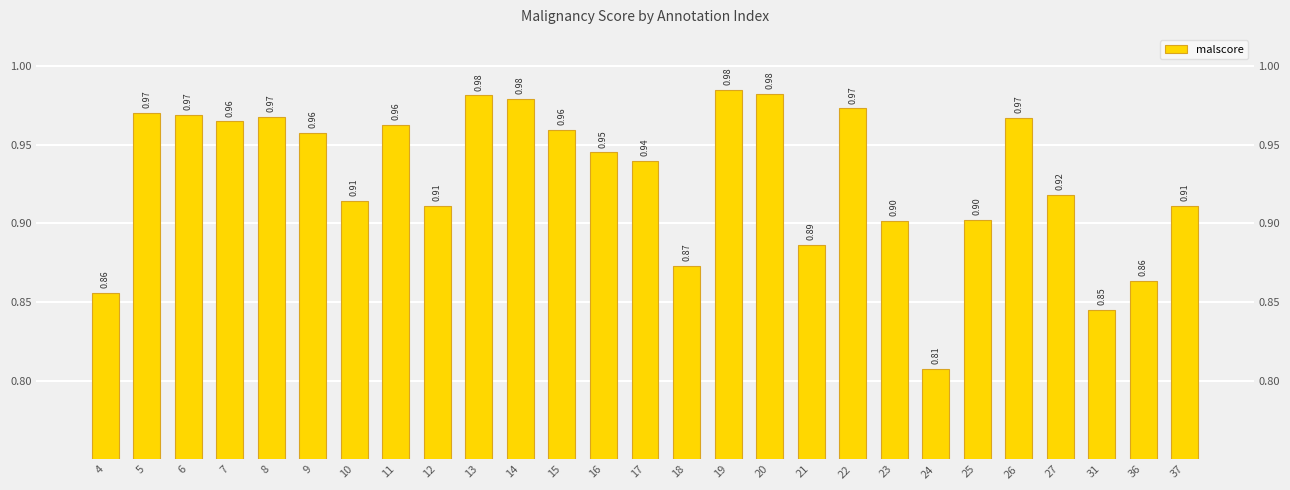

Is it true that the value at 22 is 0.7?

False